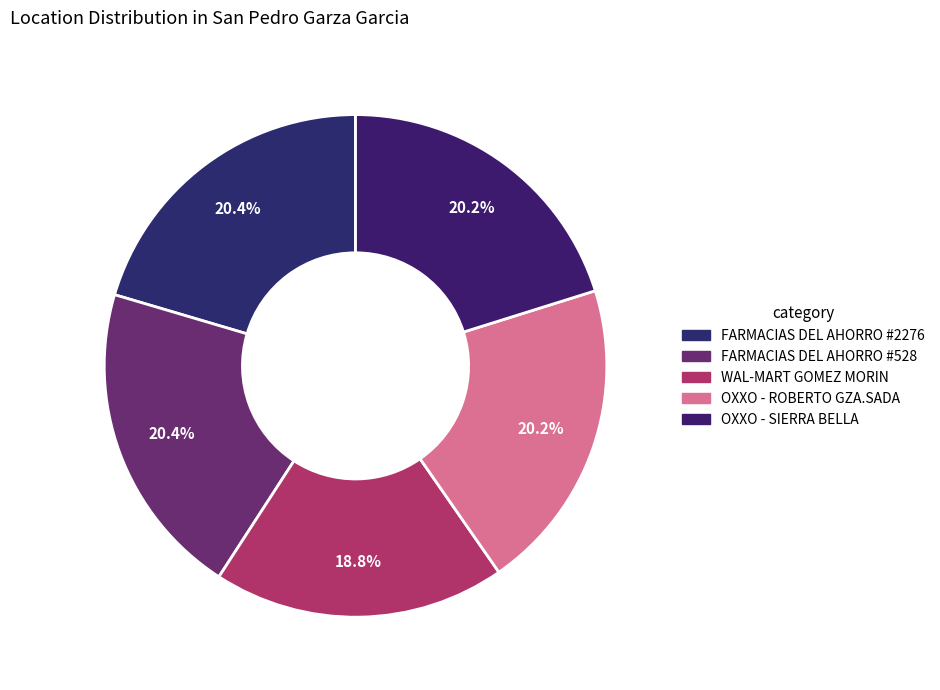

To the nearest percent, what percentage of the pie is WAL-MART GOMEZ MORIN?

19%